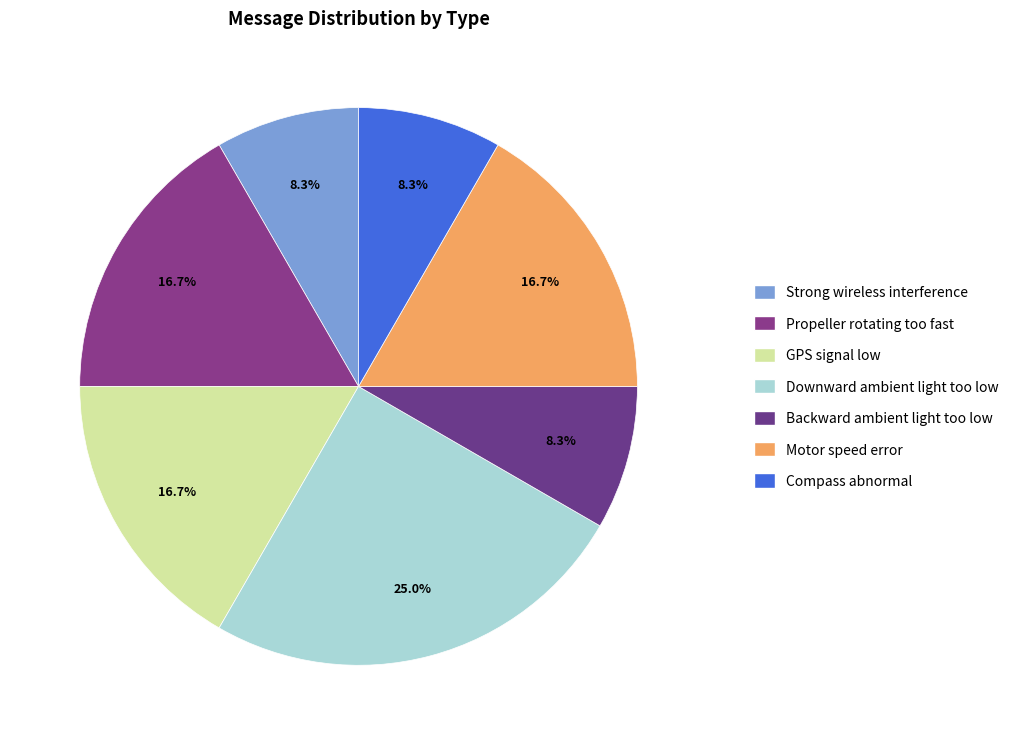

Does Propeller rotating too fast account for over 50% of the chart?

No